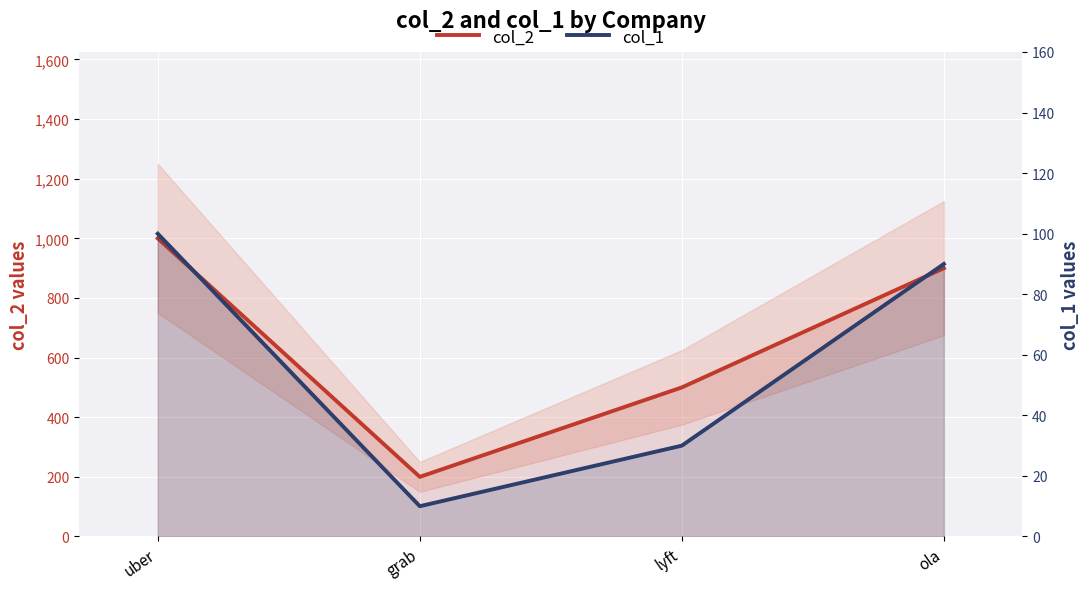

True or false: col_1 has more than 1 interior local peaks.

False